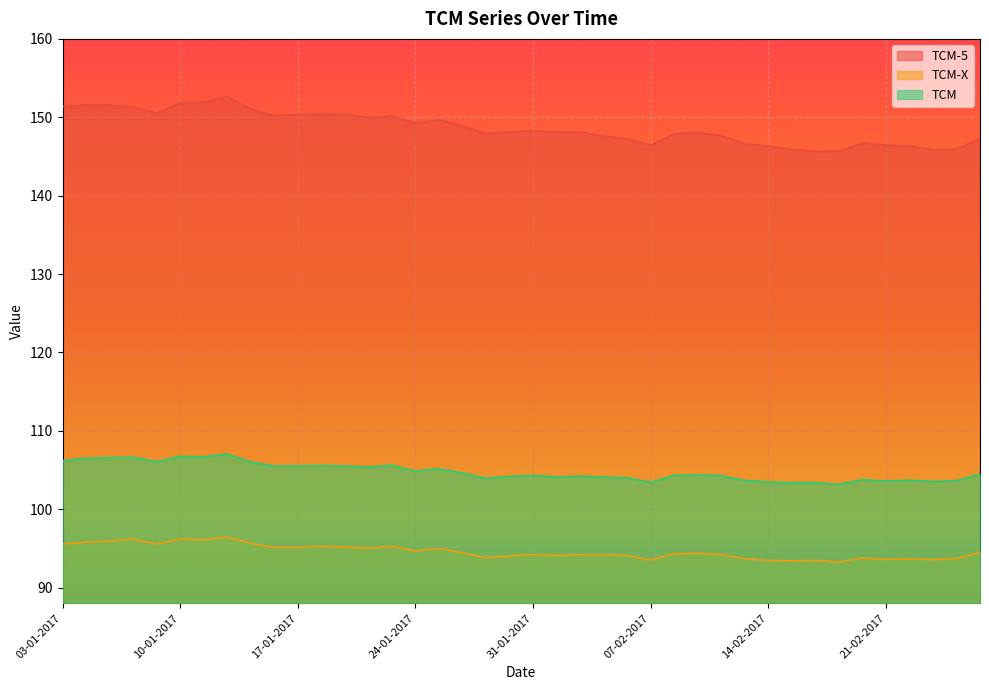

What are all the series names shown in the legend?

TCM-5, TCM-X, TCM